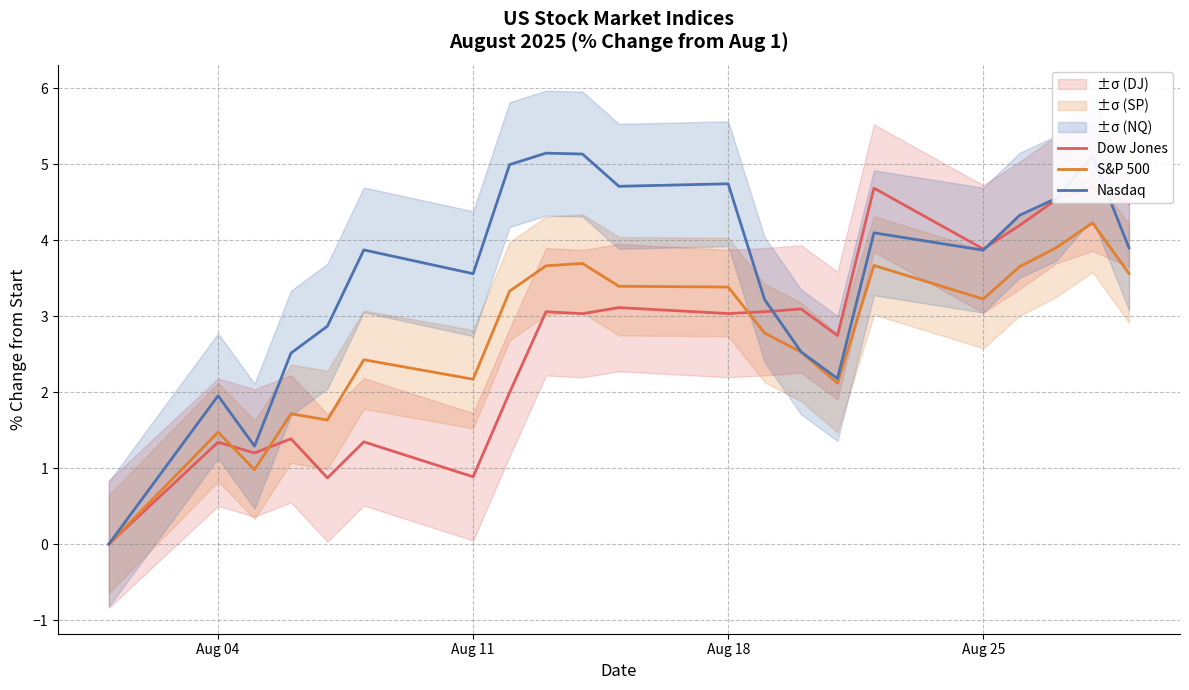

The Nasdaq series shows 3.9 at Aug 25. True or false?

True